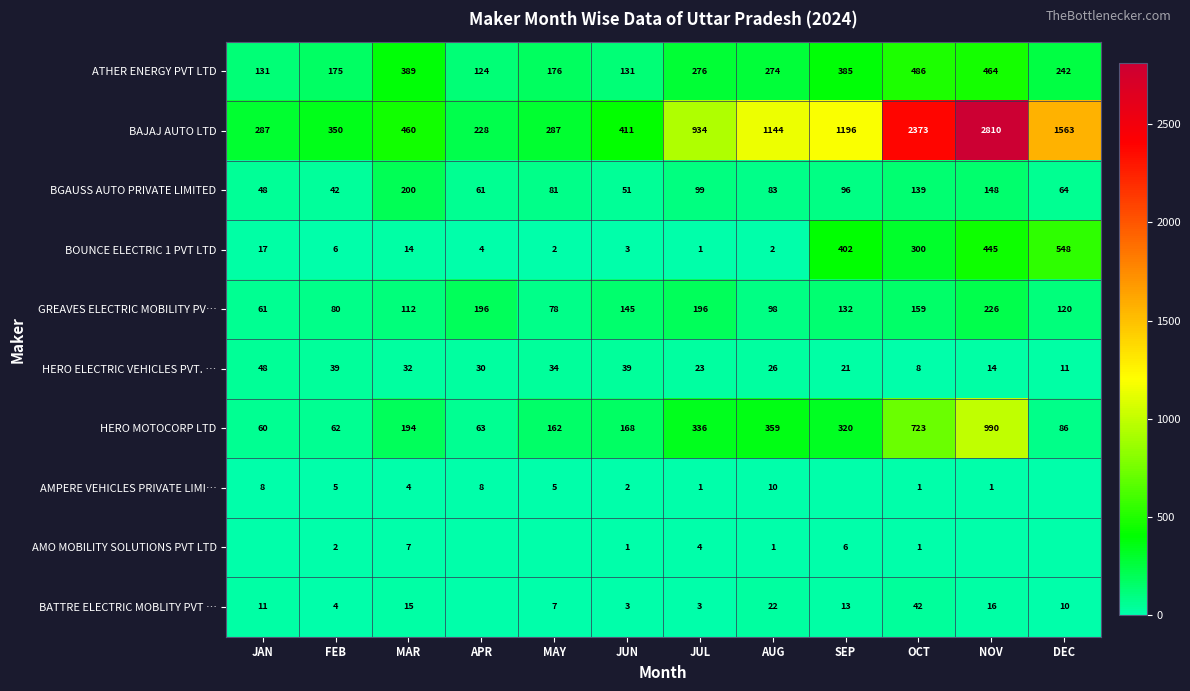

How many values in the BGAUSS AUTO PRIVATE LIMITED series are below 83?

6